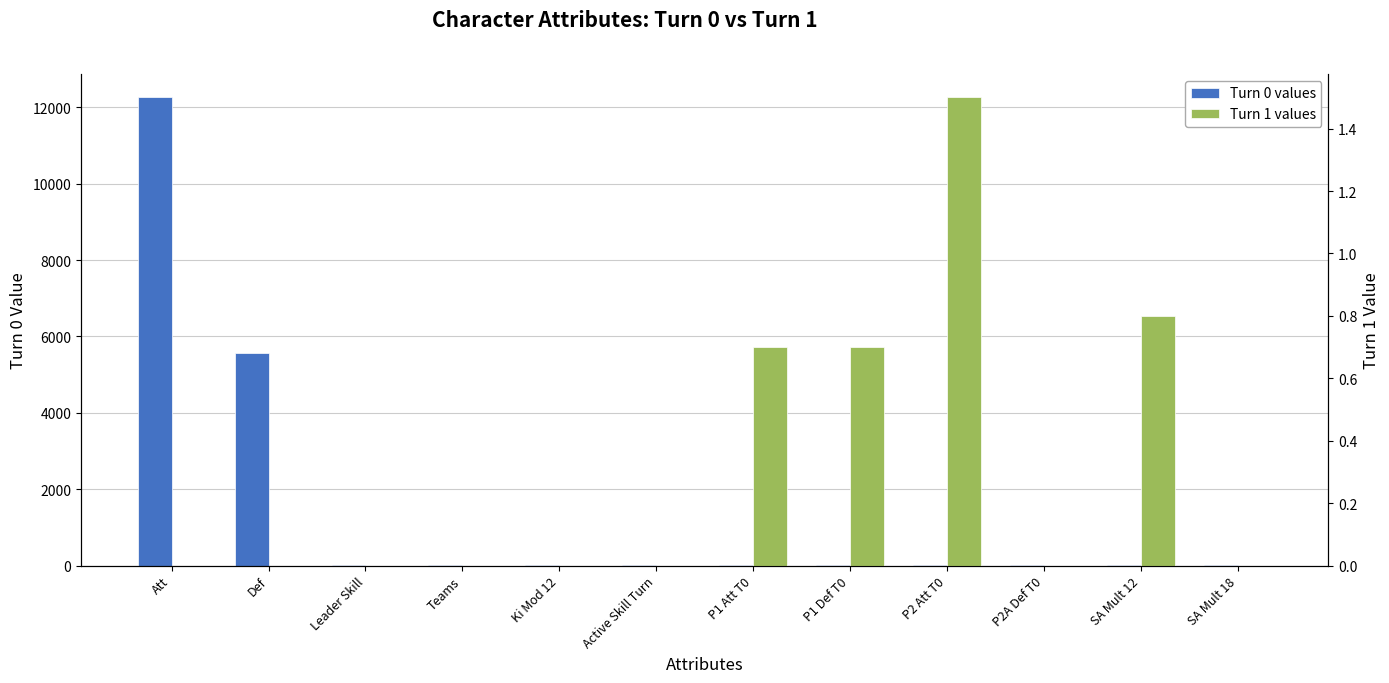

What position from the left is P1 Att T0?

7